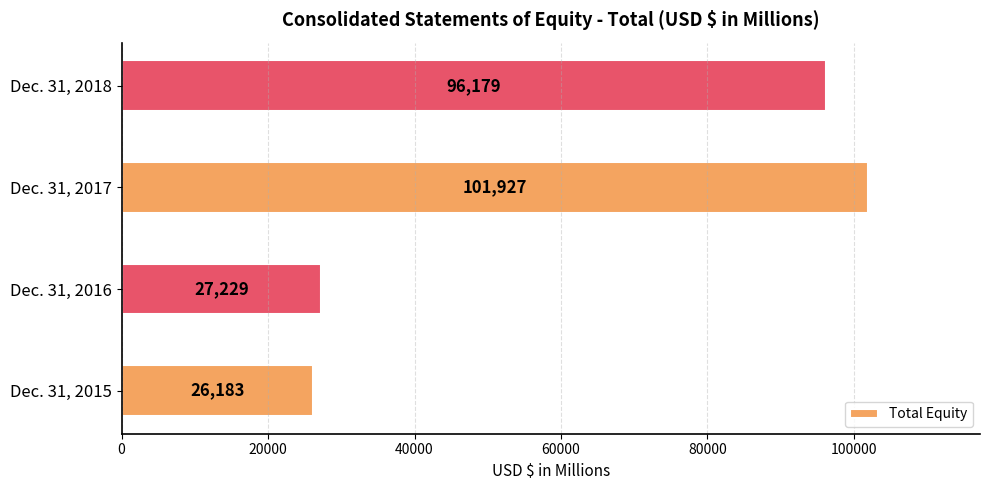

Reading bottom to top, list all the values displayed in this chart.

Dec. 31, 2015=26183	Dec. 31, 2016=27229	Dec. 31, 2017=101927	Dec. 31, 2018=96179